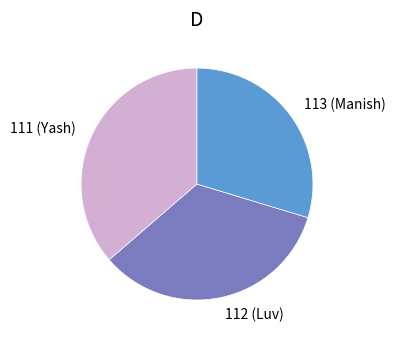

Count the number of slices in the pie.

3